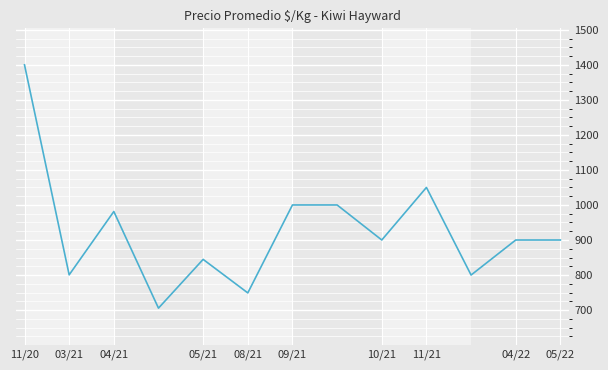

What is the average value?

925.5